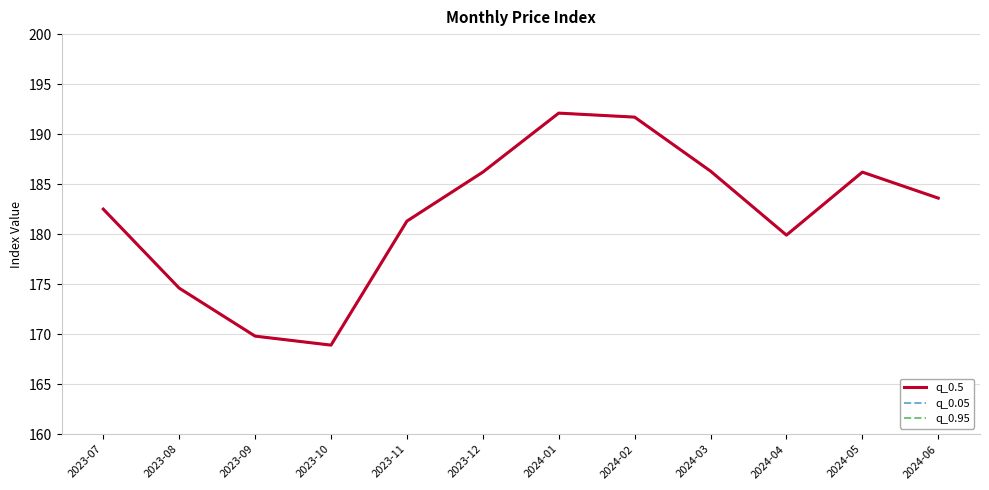

Between 2023-11 and 2024-01, which series saw the biggest shift?

q_0.5